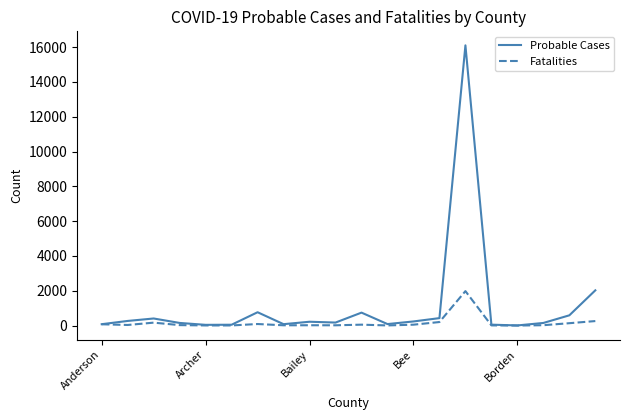

Which series has the largest range (max minus min)?

Probable Cases